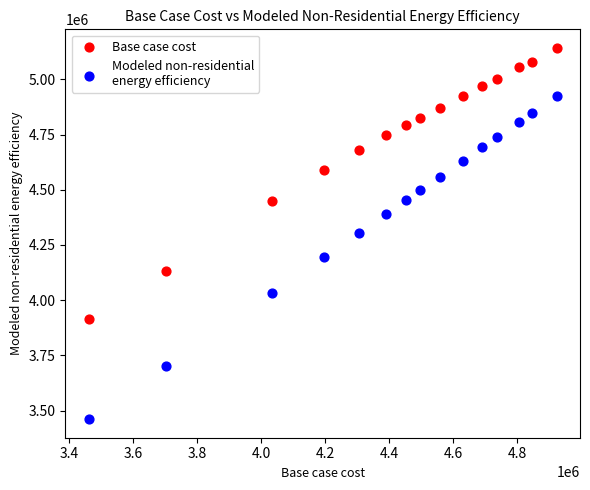

Across all data points, what is the range of Y values (max minus min)?

1682183.7